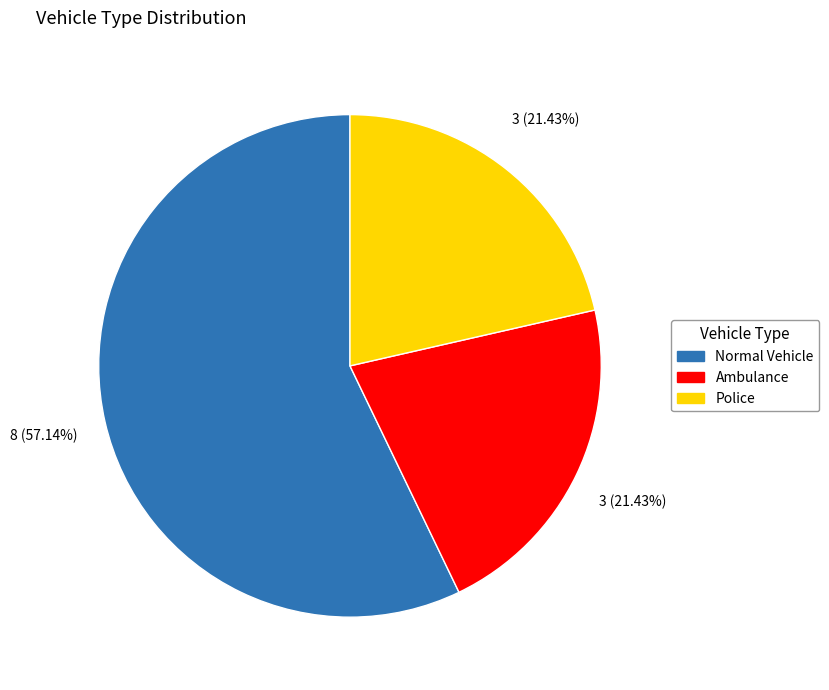

What is the largest slice in the pie chart?

Normal Vehicle